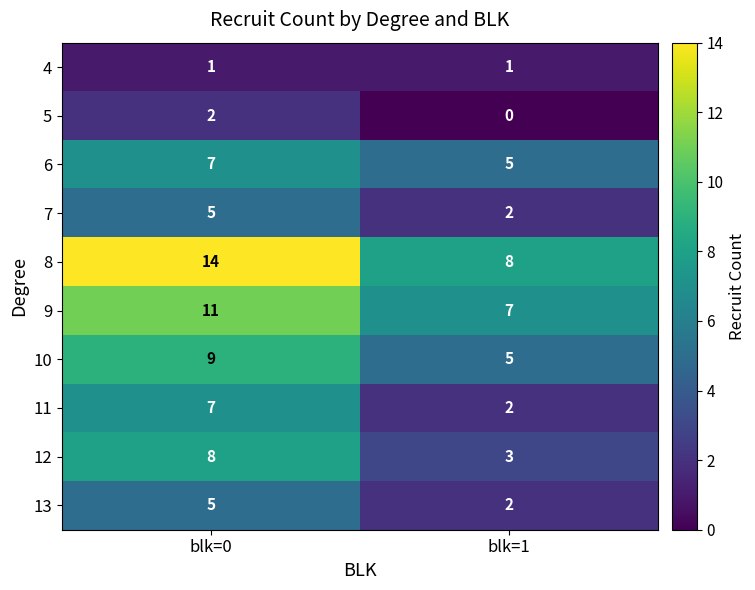

What is the sum of the 11 values at blk=0 and blk=1?

9